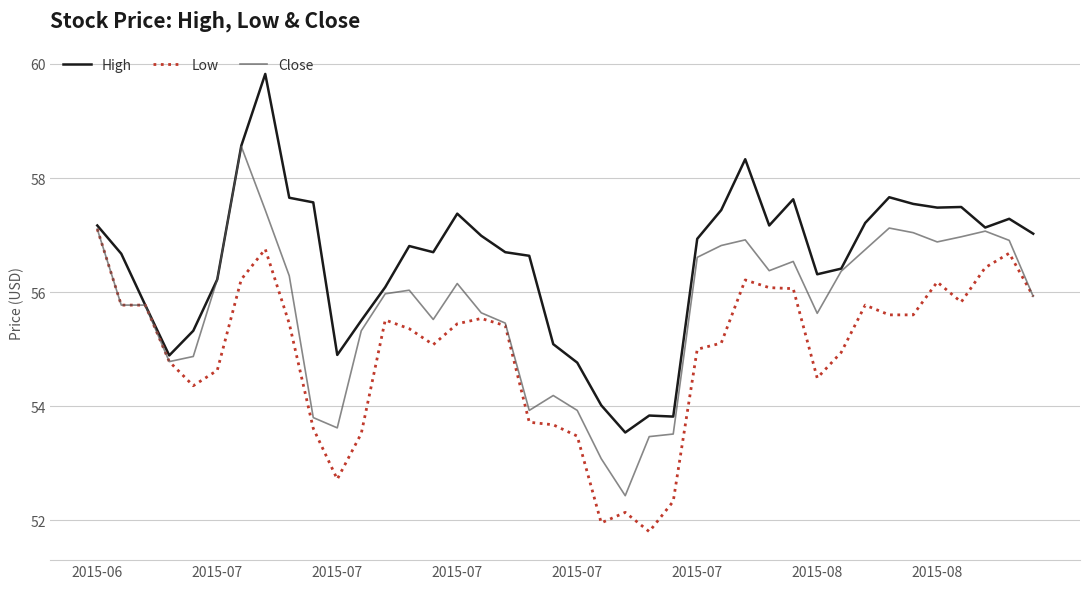

What is the minimum value shown in the chart?

51.8